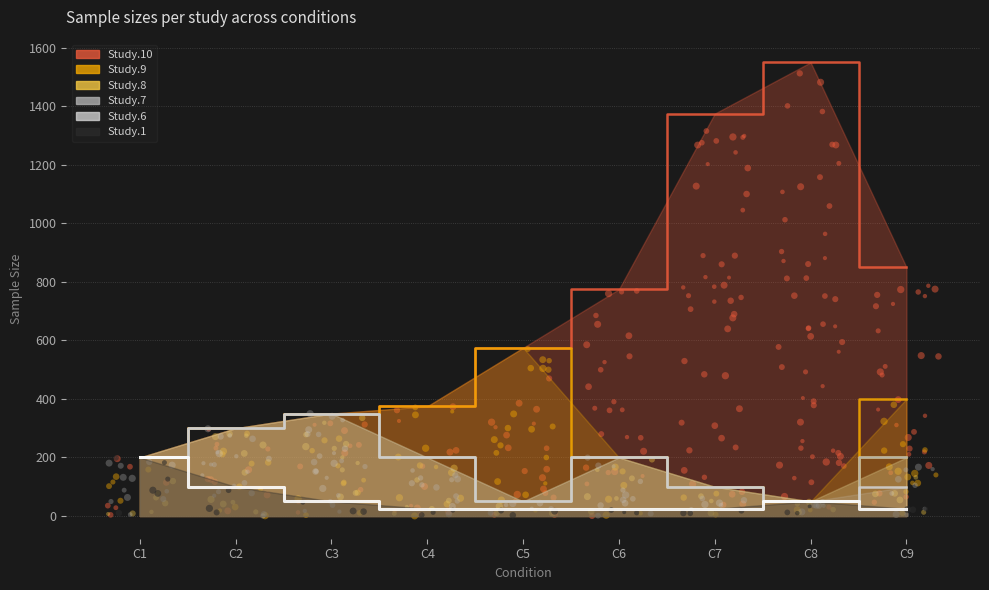

At how many categories does at least one series exceed 1106?

2